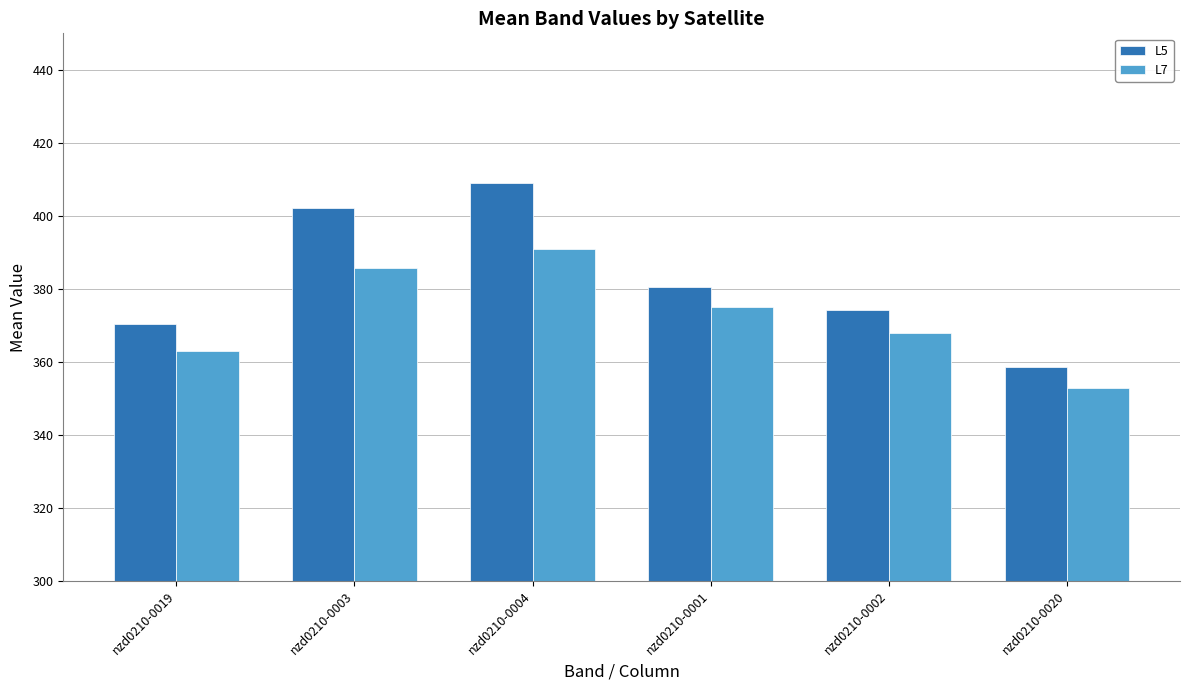

What position from the right is nzd0210-0004?

4